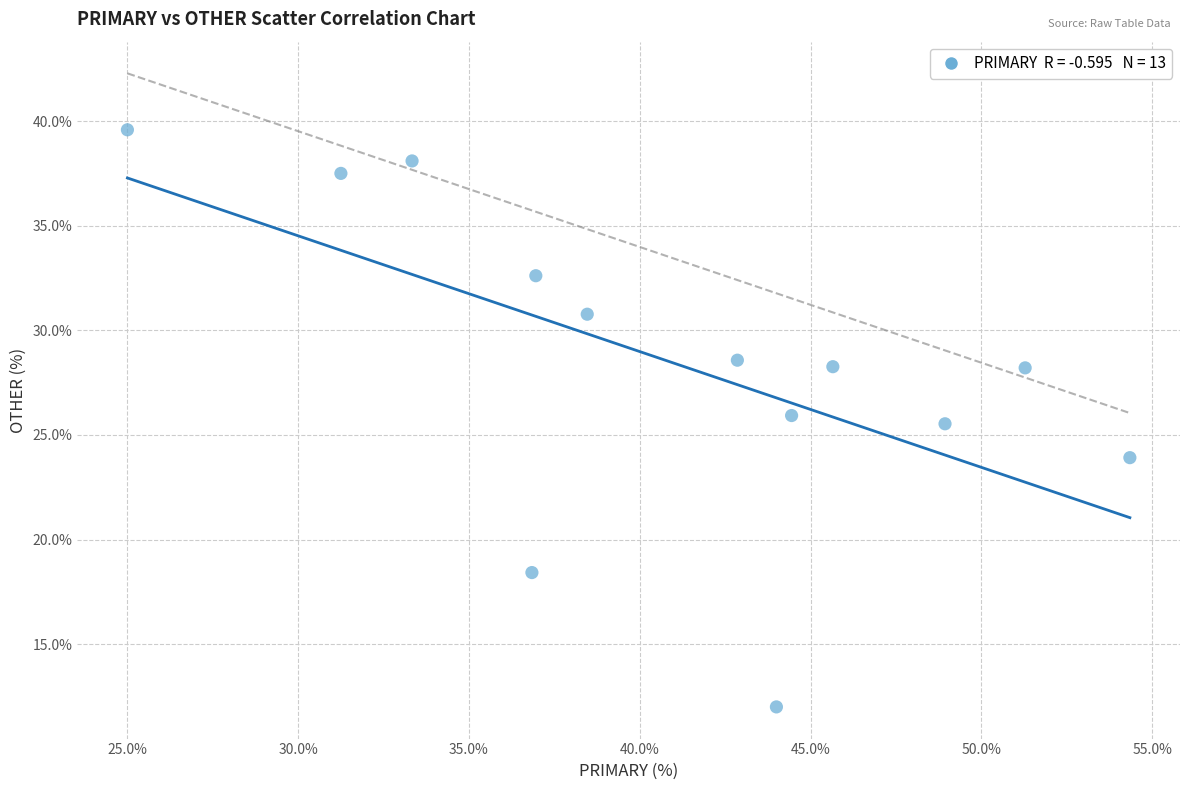

What Y value in the scatter plot is closest to 25?

25.5